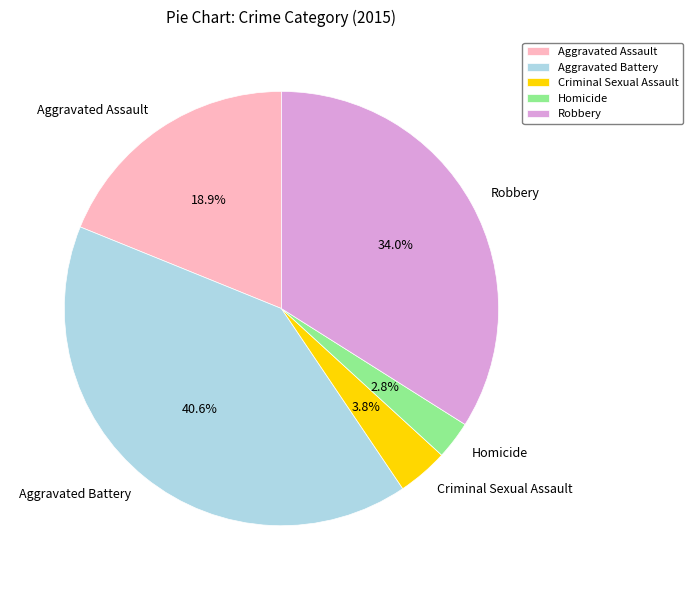

What is the largest slice in the pie chart?

Aggravated Battery